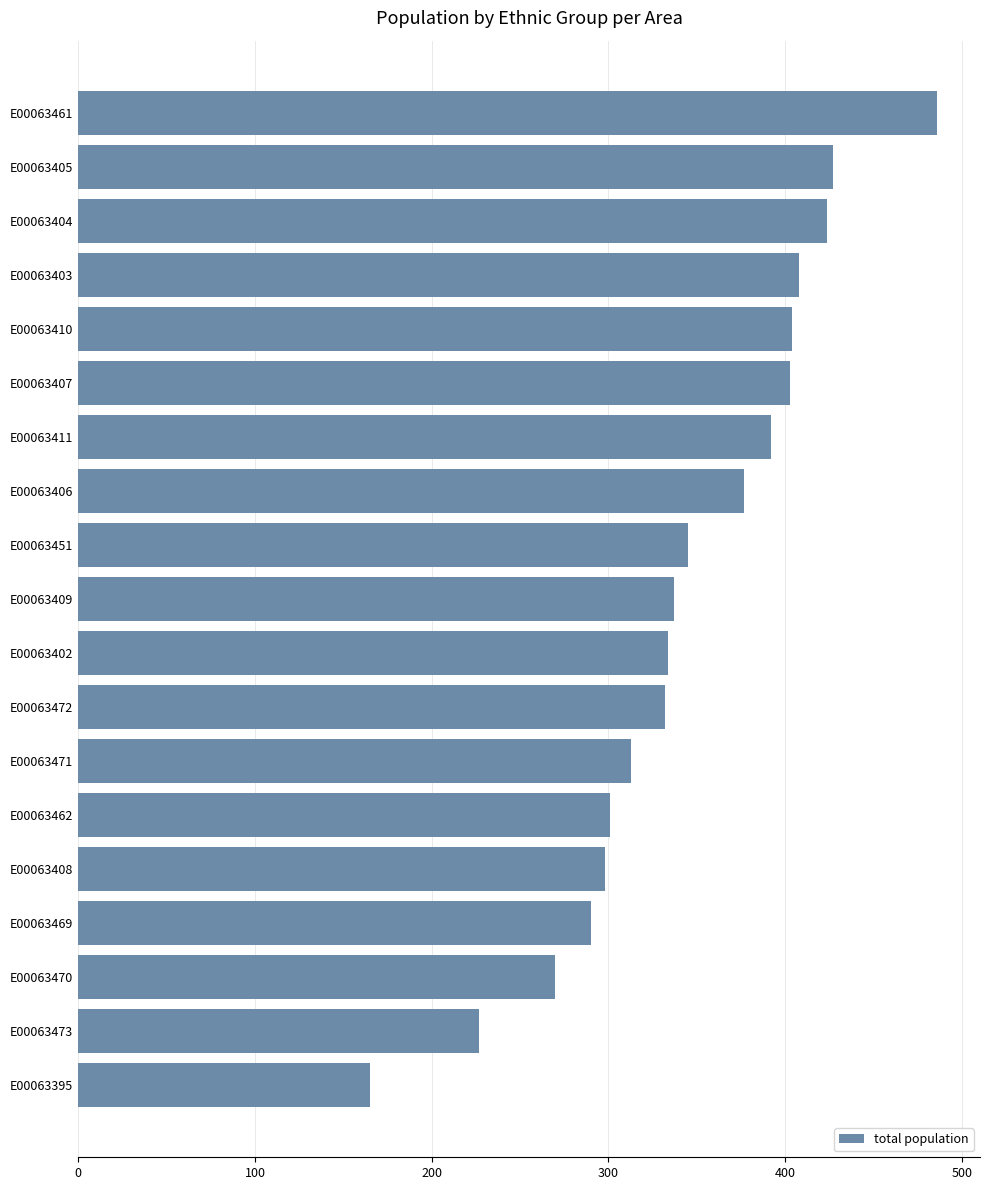

What is the average value?

344